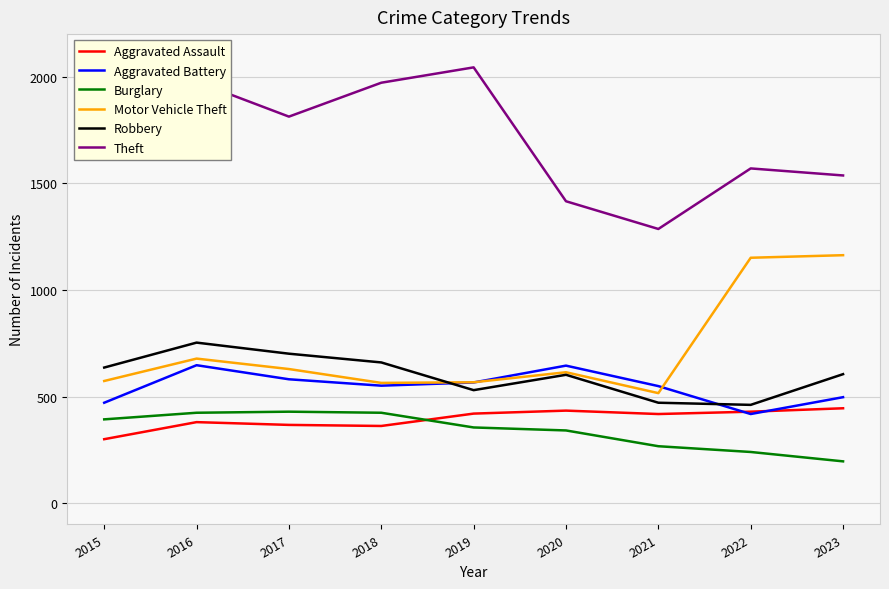

Between 2020 and 2021, which series saw the biggest shift?

Robbery